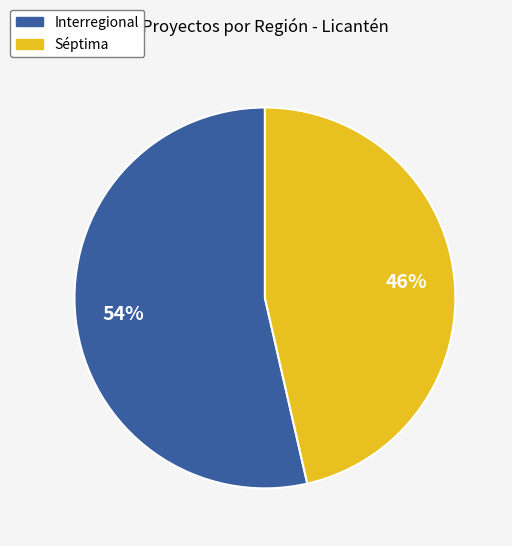

To the nearest percent, what percentage of the pie is Interregional?

54%